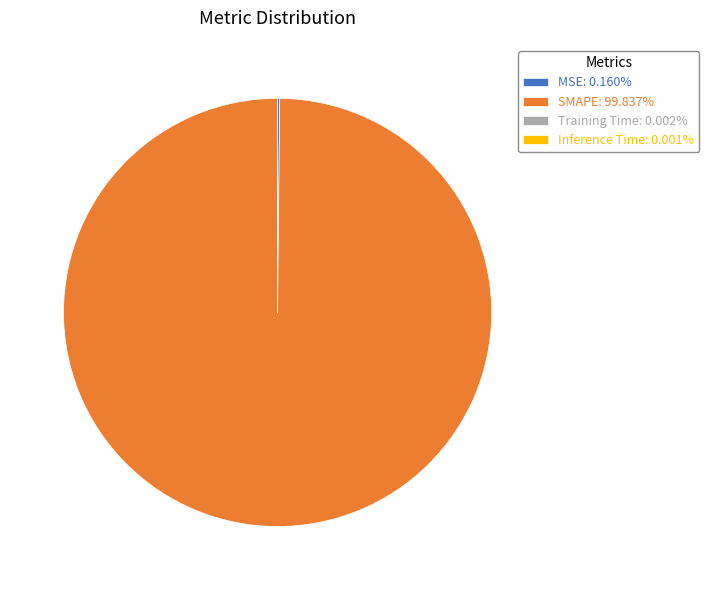

Does any single category account for the majority?

Yes